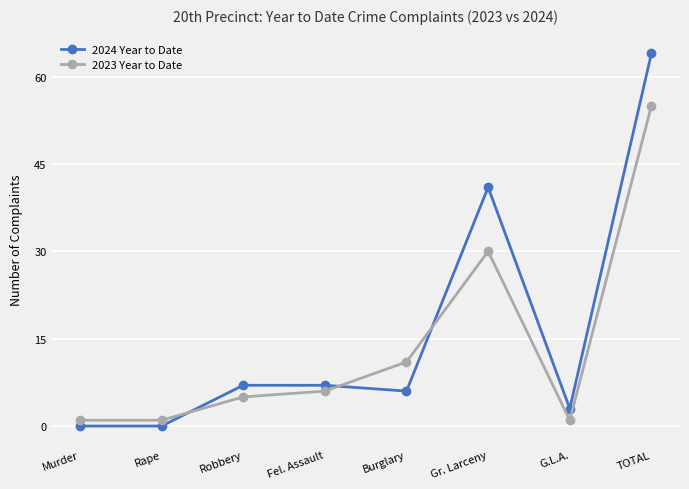

Which category has the highest value in the 2023 Year to Date series?

TOTAL